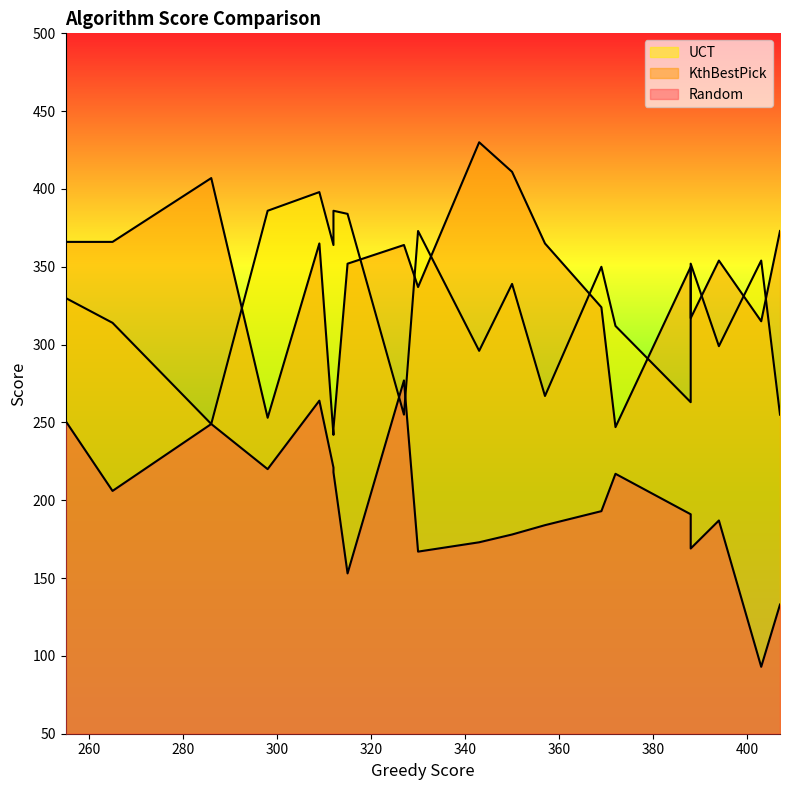

Does the chart display data point markers on the line(s)?

No